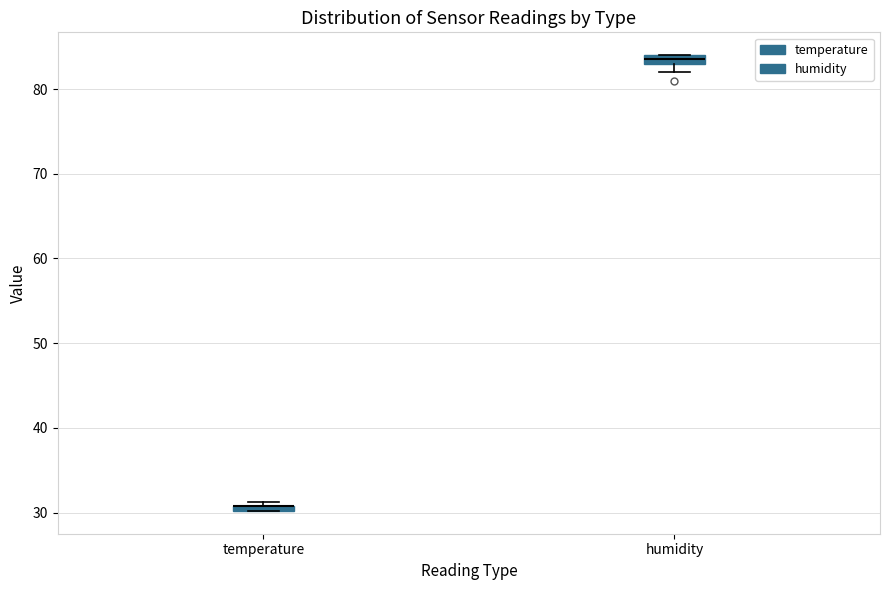

Where is the lower edge of the box for temperature on the y-axis? The values are not printed on the chart, so give them approximately, as read against the axis.

30